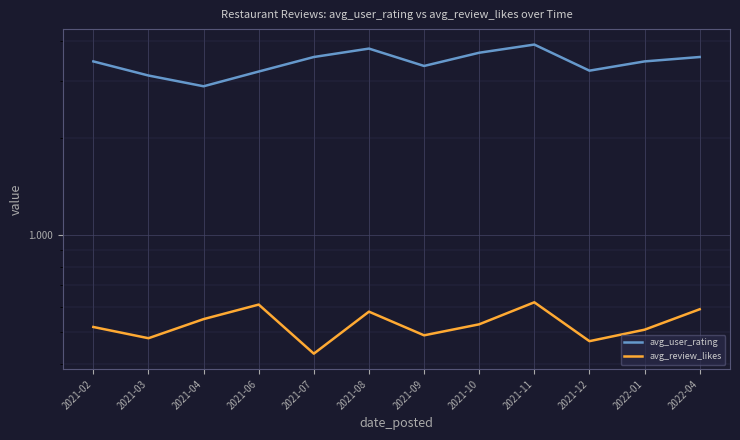

What is the difference between the maximum and minimum values in the avg_review_likes series?

0.2